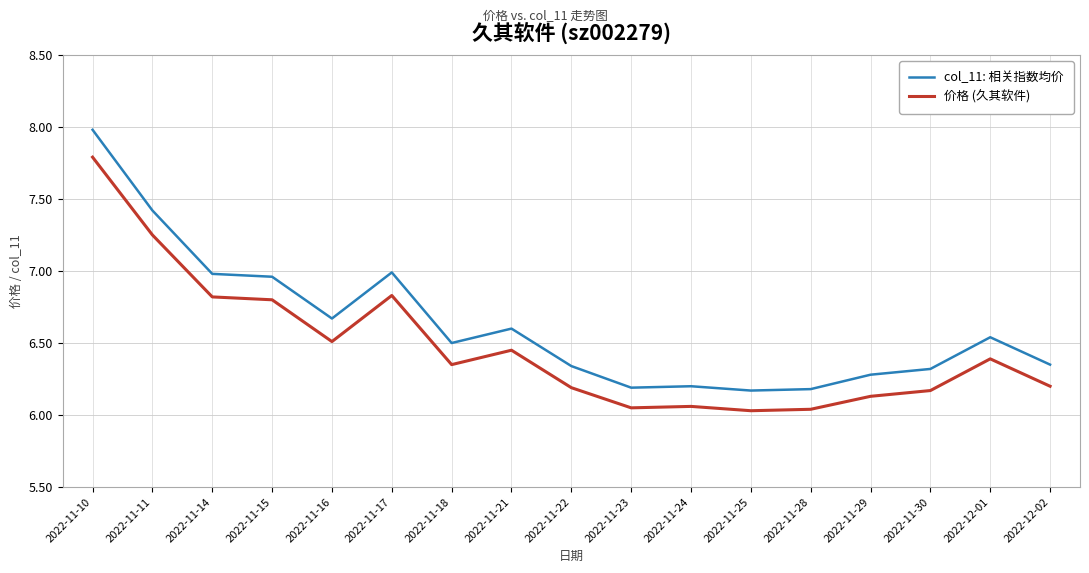

How many lines are shown in the chart?

2